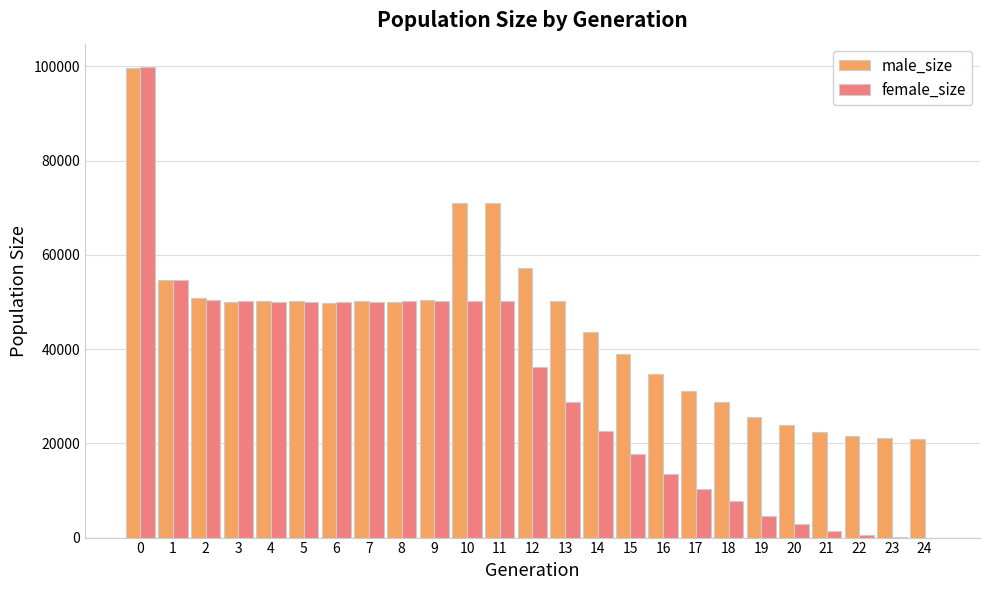

Which series has the largest total across all categories?

male_size